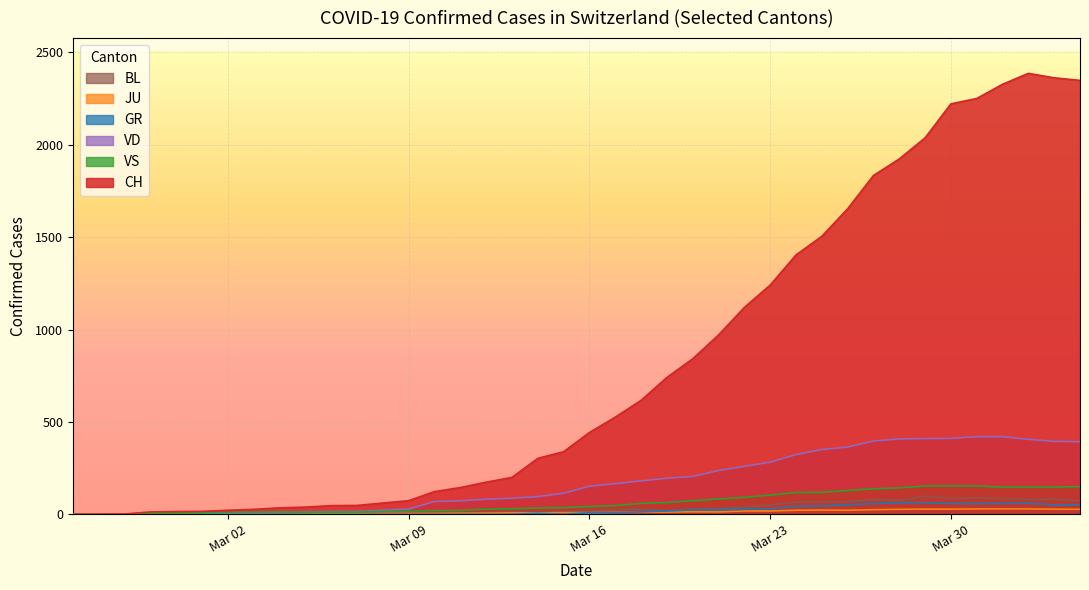

Which series has the largest total across all categories?

CH